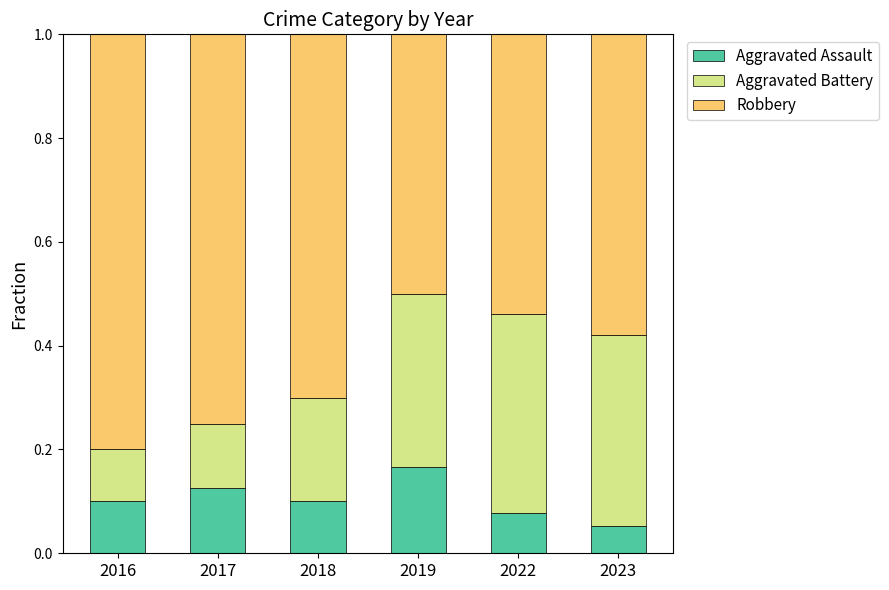

What is the total value across all series at 2017?

1.0